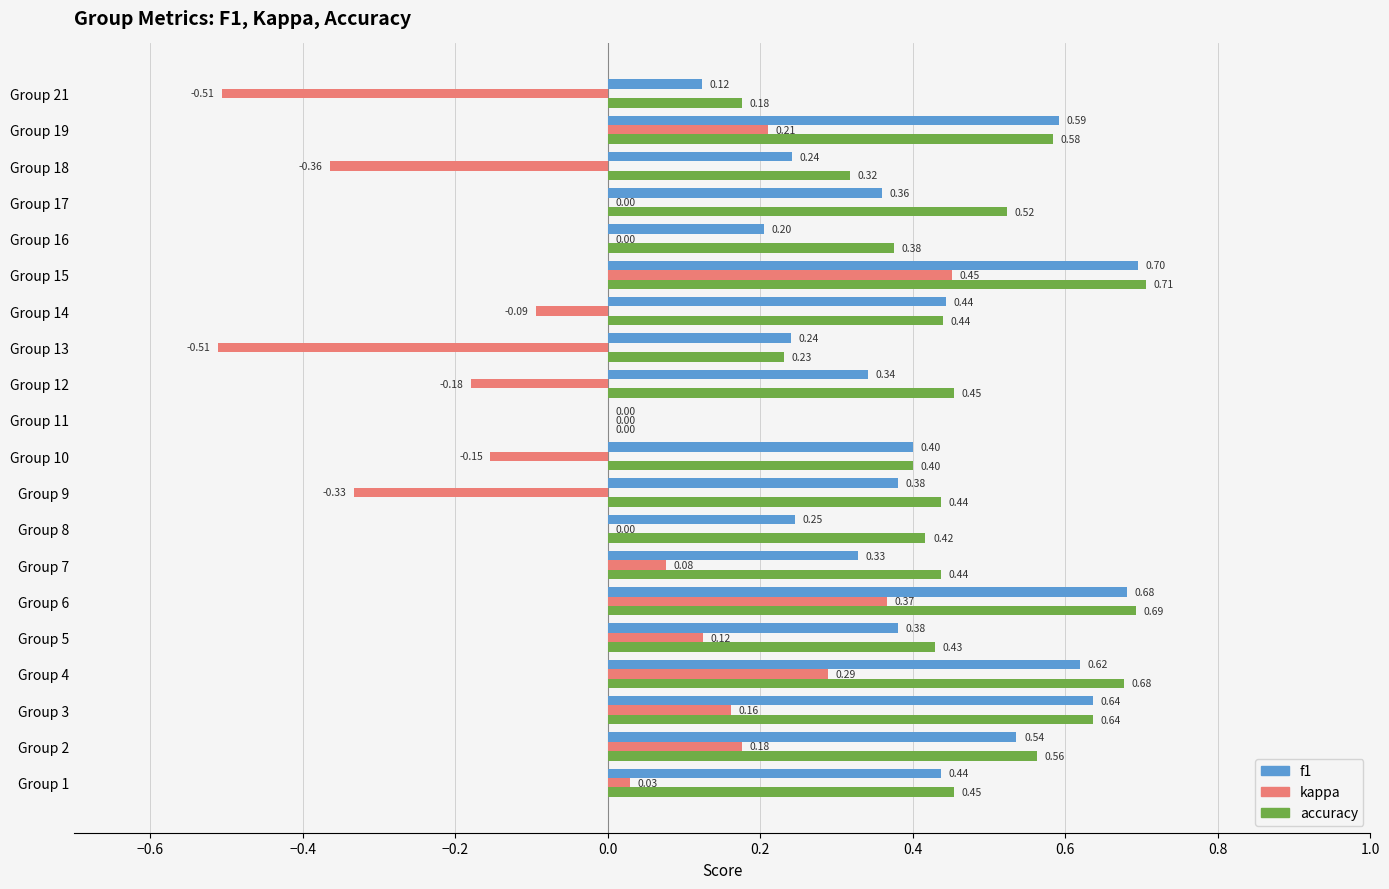

What is the sum of the f1 values at Group 4 and Group 19?

1.2